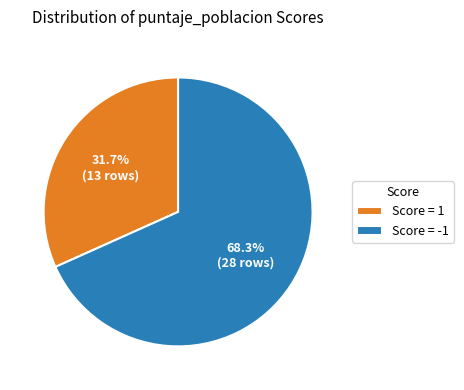

Does Score = -1 represent more than half of the total?

Yes